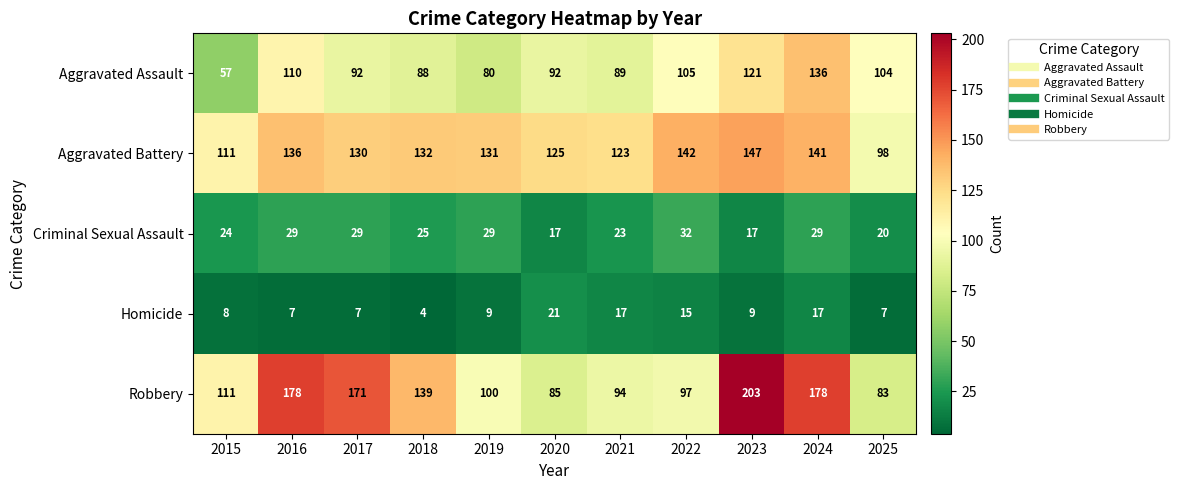

Which series has the largest total across all categories?

Robbery